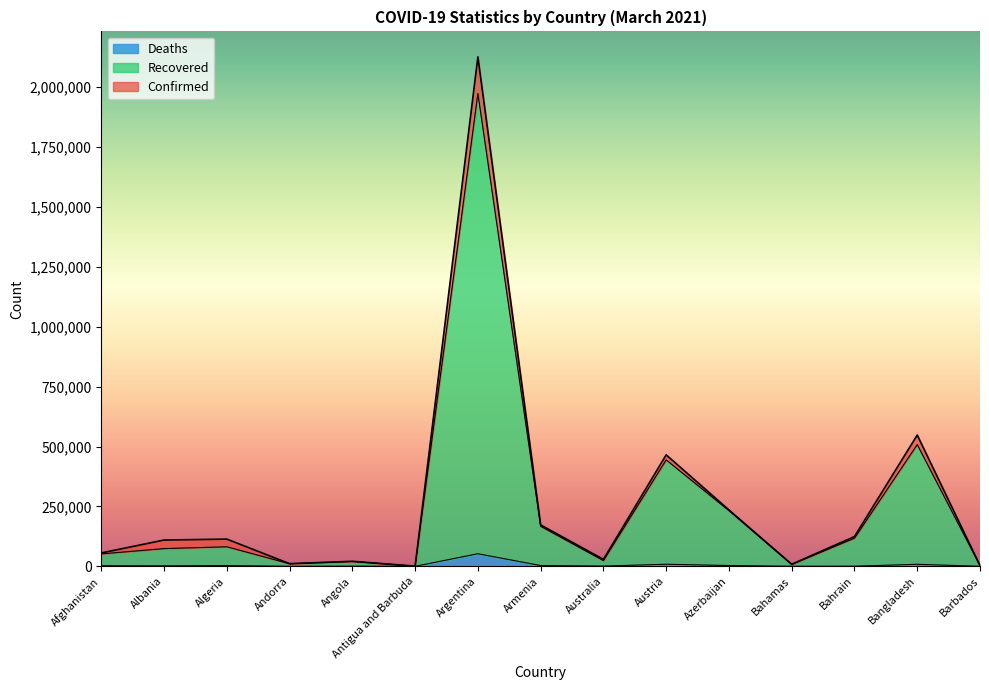

At which category does the chart reach its minimum across all series?

Antigua and Barbuda